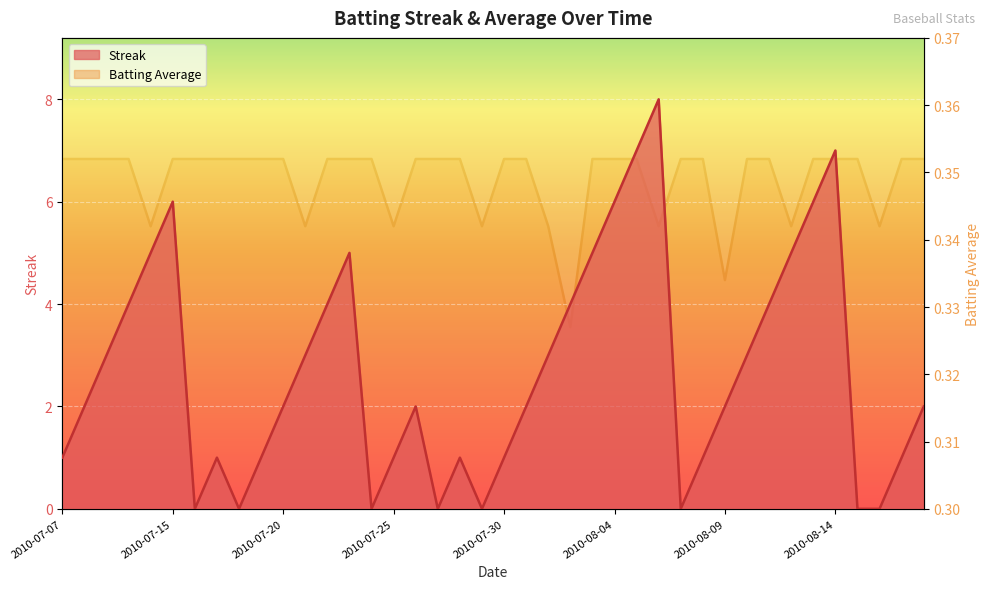

At which category does Streak reach its first local valley?

2010-07-16